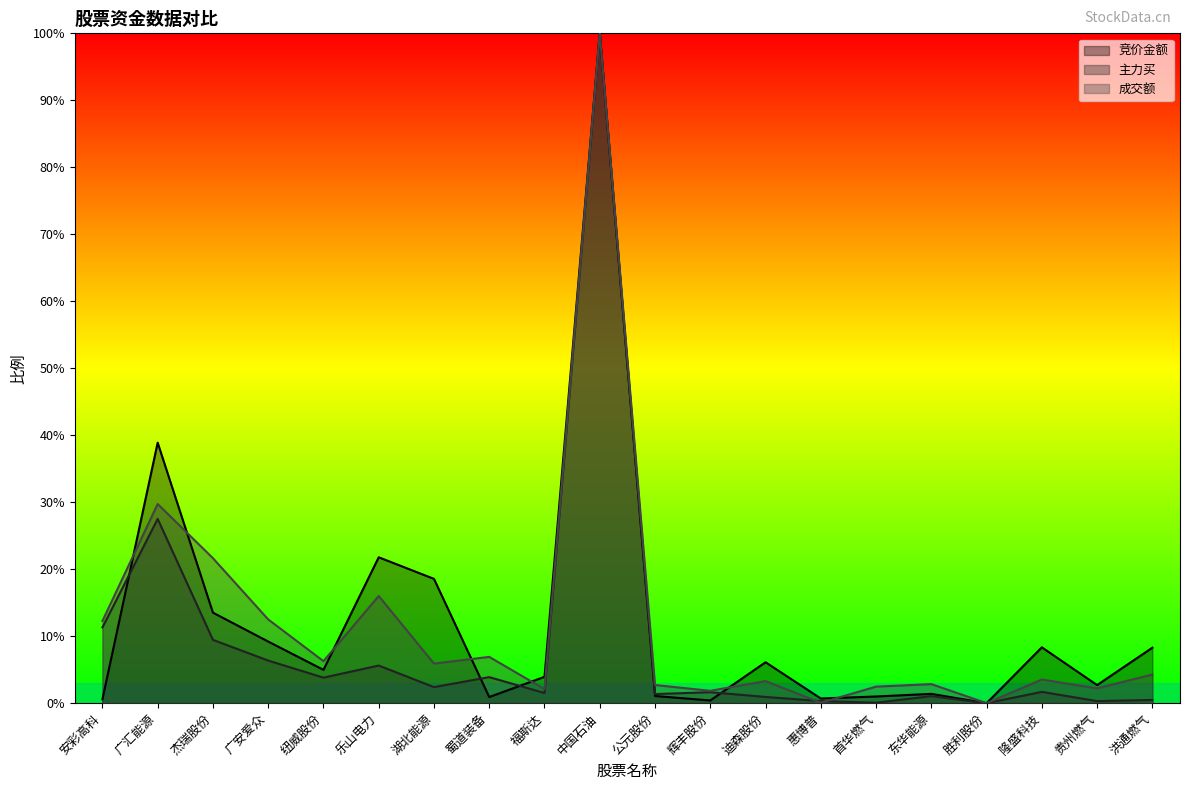

In 成交额, how many points are lower than both neighbors (excluding endpoints)?

7